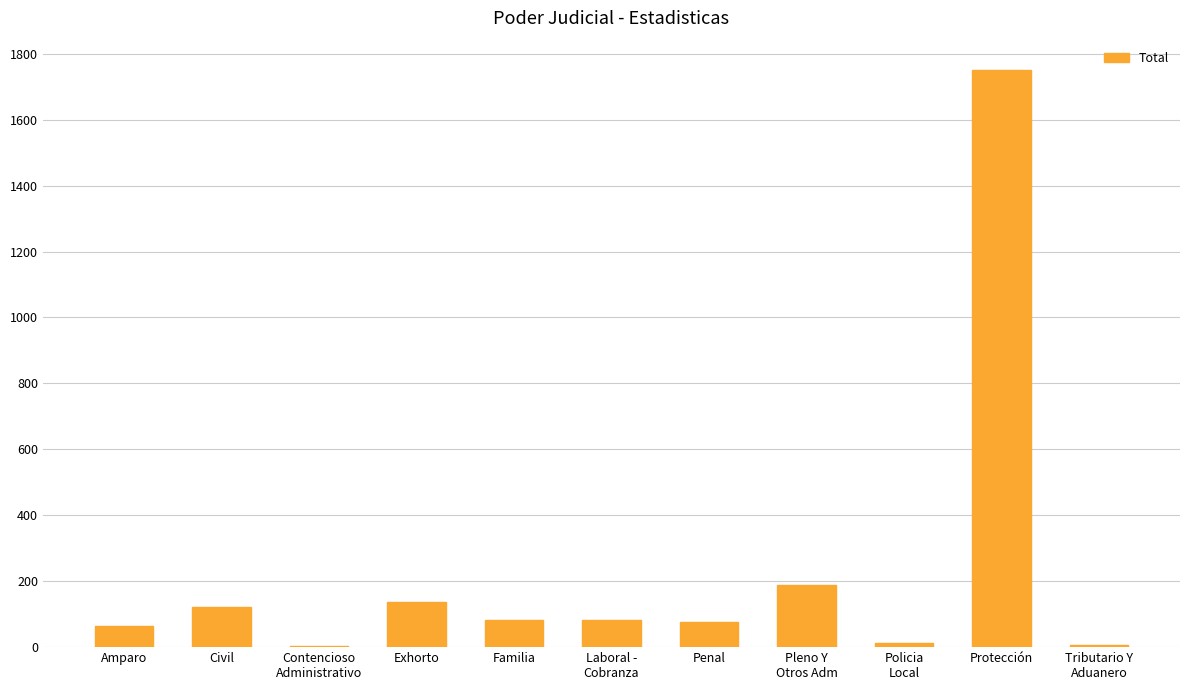

Which label corresponds to the largest value in the chart?

Protección